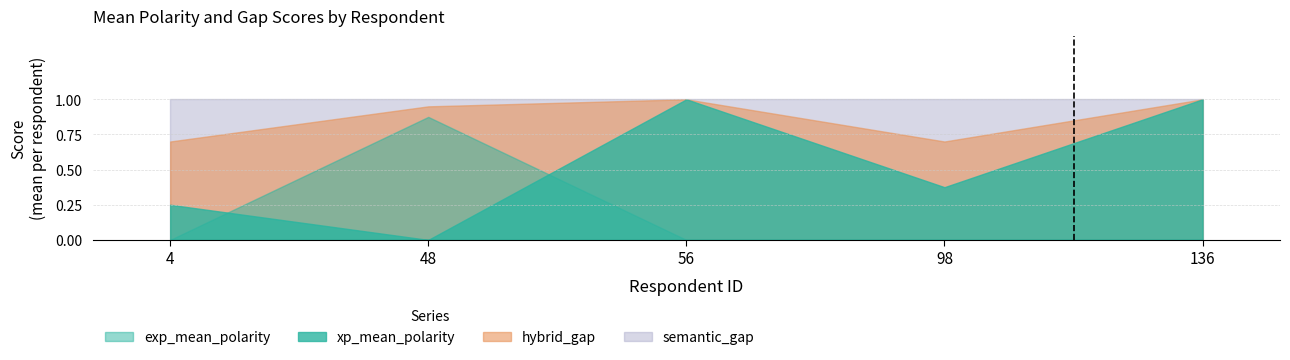

True or false: xp_mean_polarity and semantic_gap cross at least once.

False